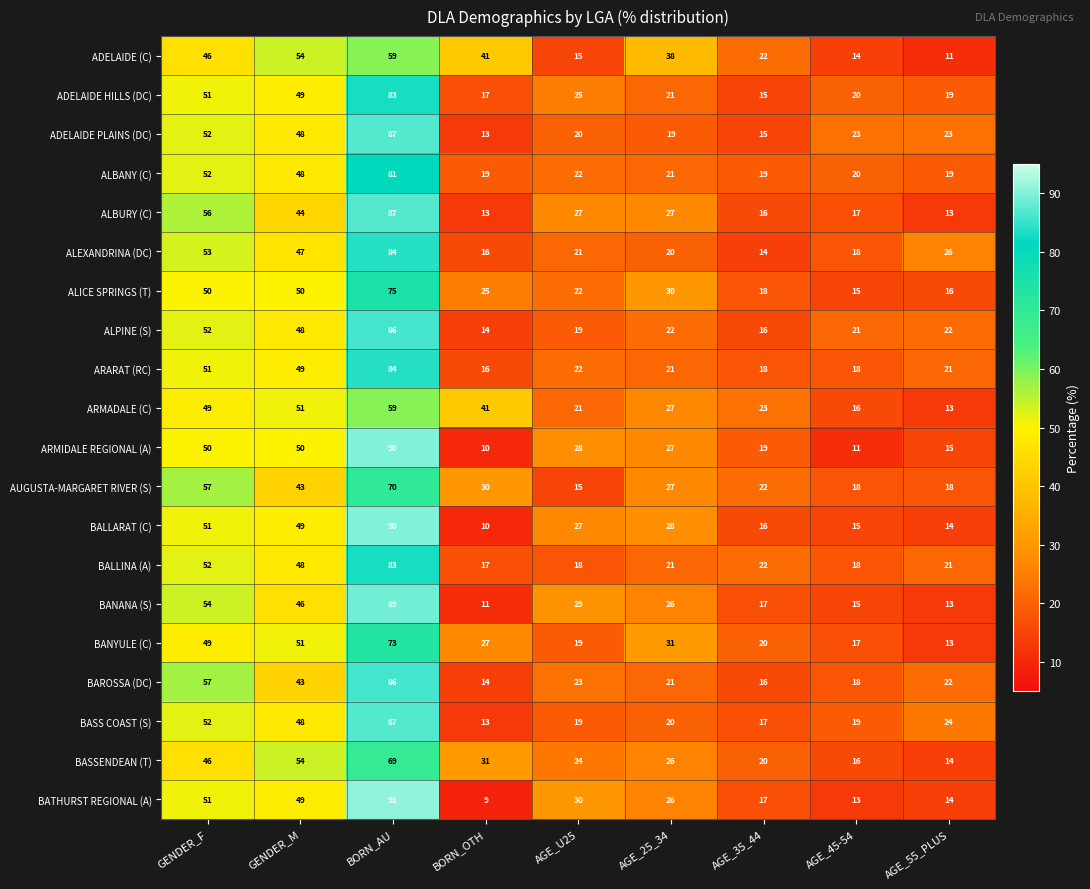

List the labels in order of ARMADALE (C) value, smallest first.

AGE_55_PLUS, AGE_45-54, AGE_U25, AGE_35_44, AGE_25_34, BORN_OTH, GENDER_F, GENDER_M, BORN_AU